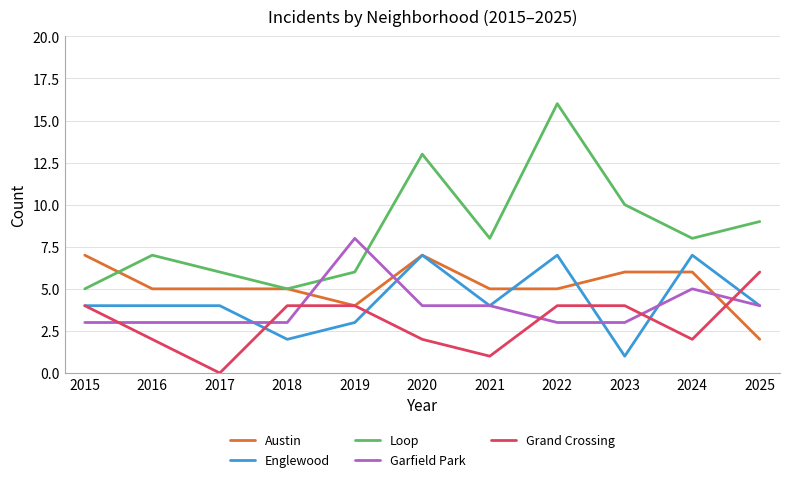

How many distinct data groups are displayed?

5